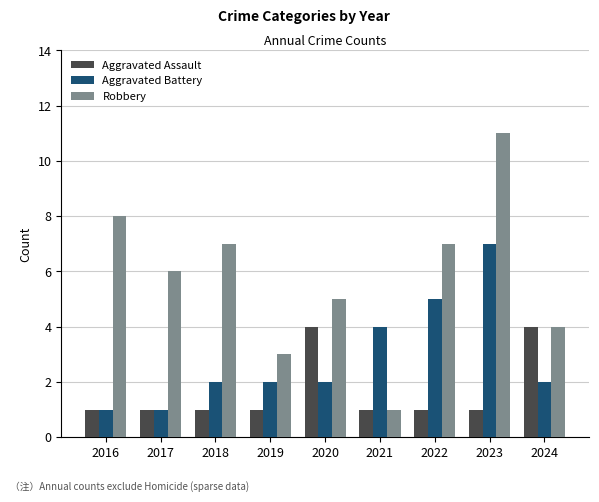

At which label does Aggravated Battery reach its peak?

2023